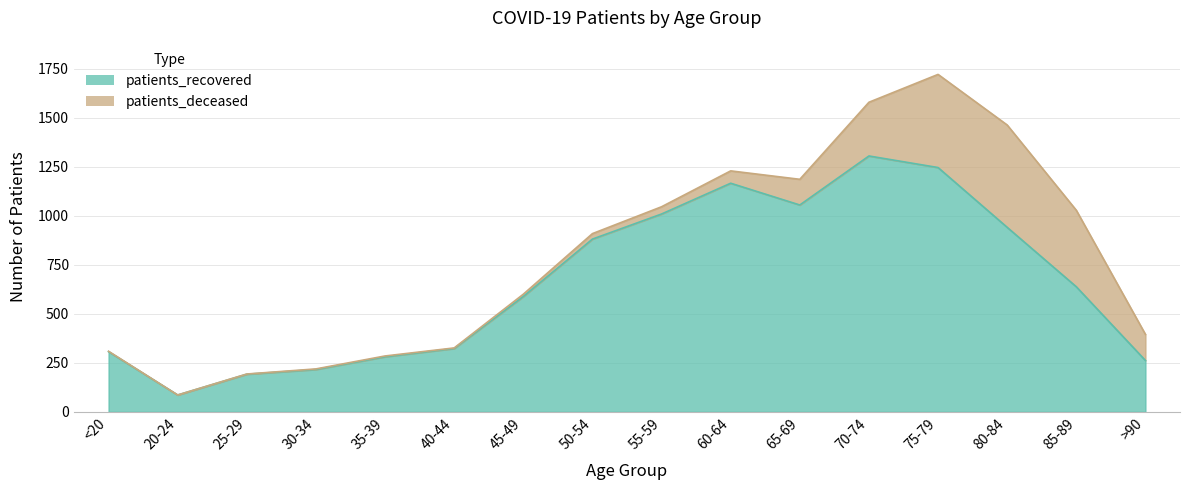

How many categories are shown in the chart?

16